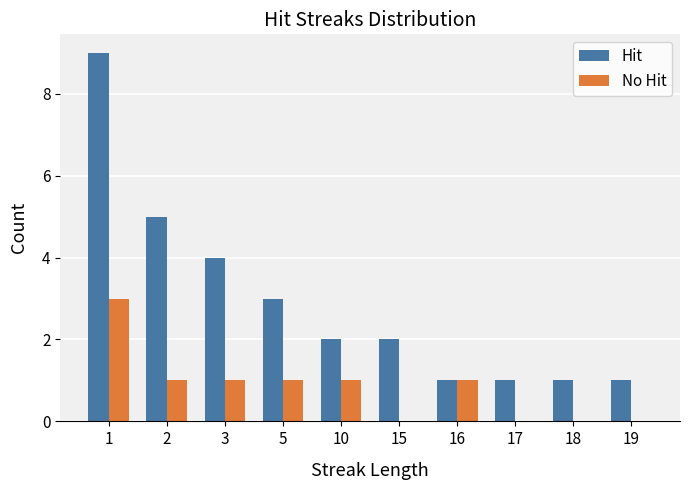

True or false: No Hit has a value of 1 at 2.

True